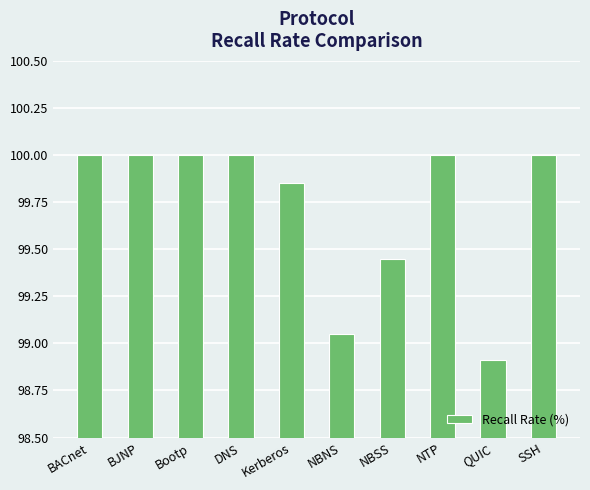

Are the bars grouped side by side (vs. stacked)?

No